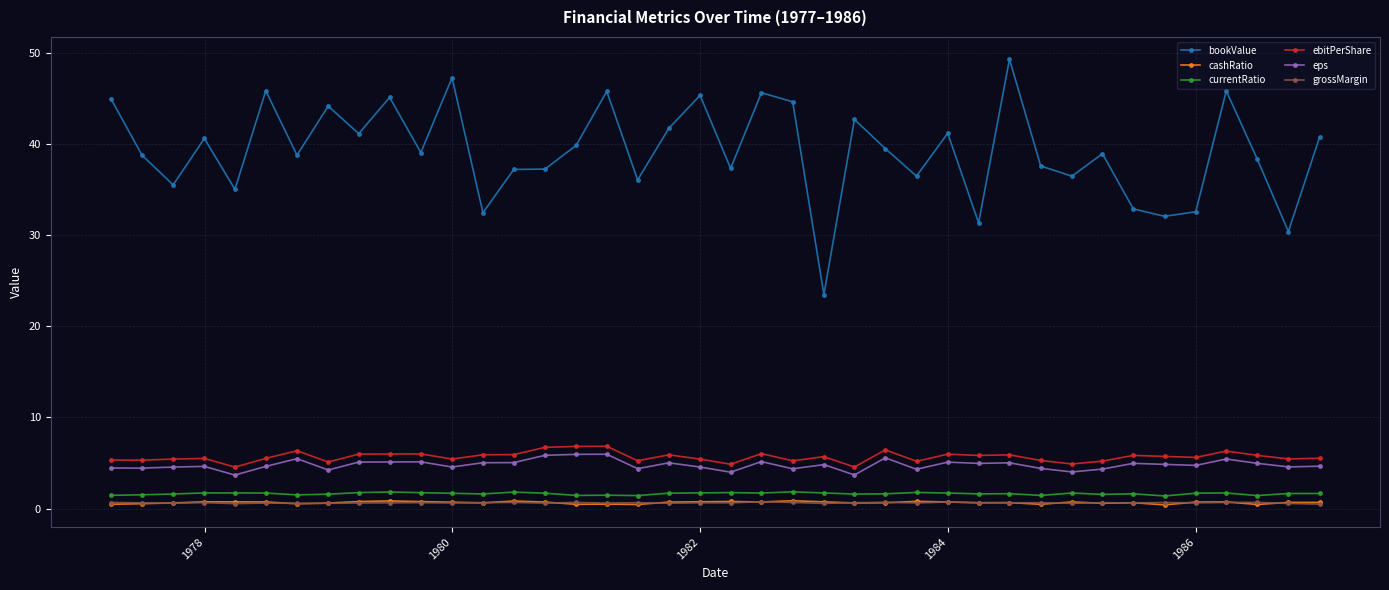

Which series has the largest total across all categories?

bookValue